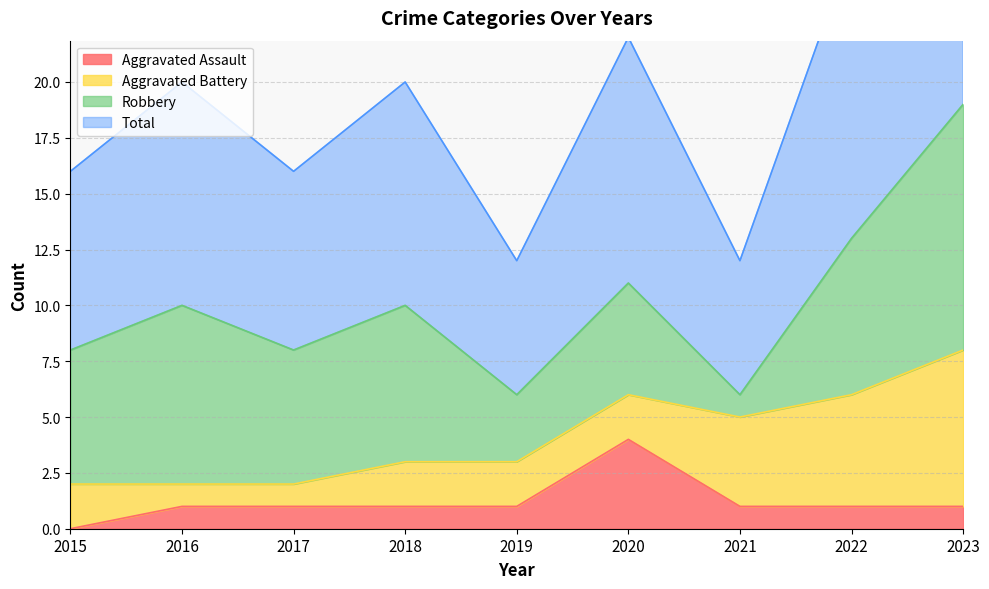

The Total series shows 15 at 2020. True or false?

False